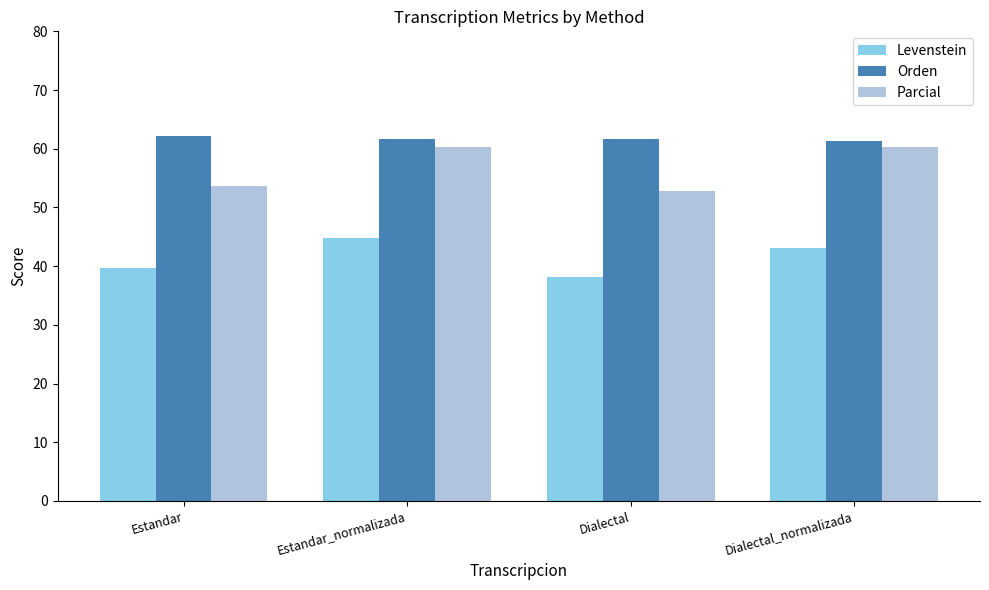

What are all the series names shown in the legend?

Levenstein, Orden, Parcial